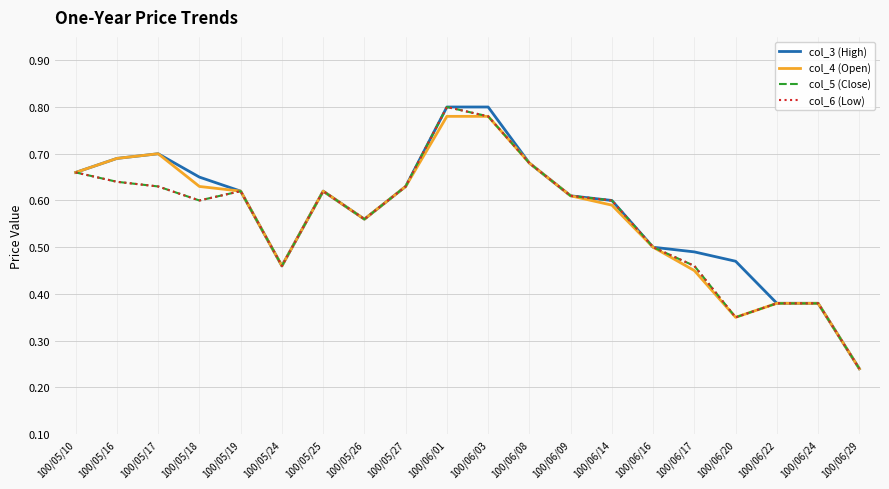

At which category does col_3 (High) reach its first local peak?

100/05/17